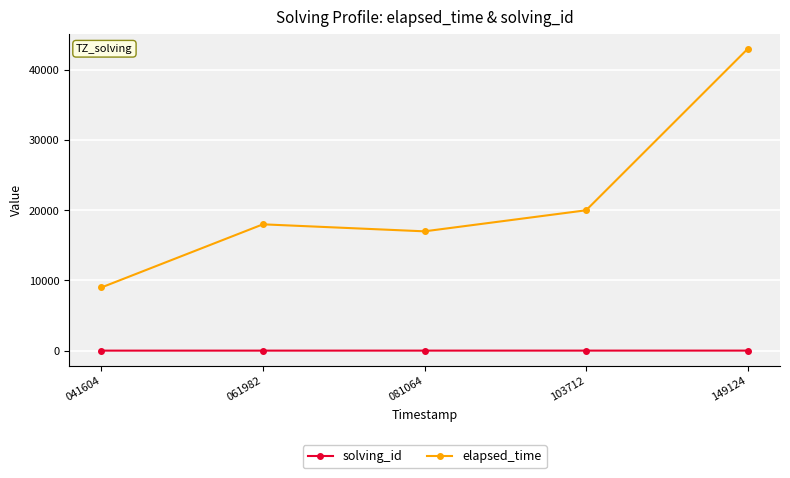

Count the number of categories in the chart.

5